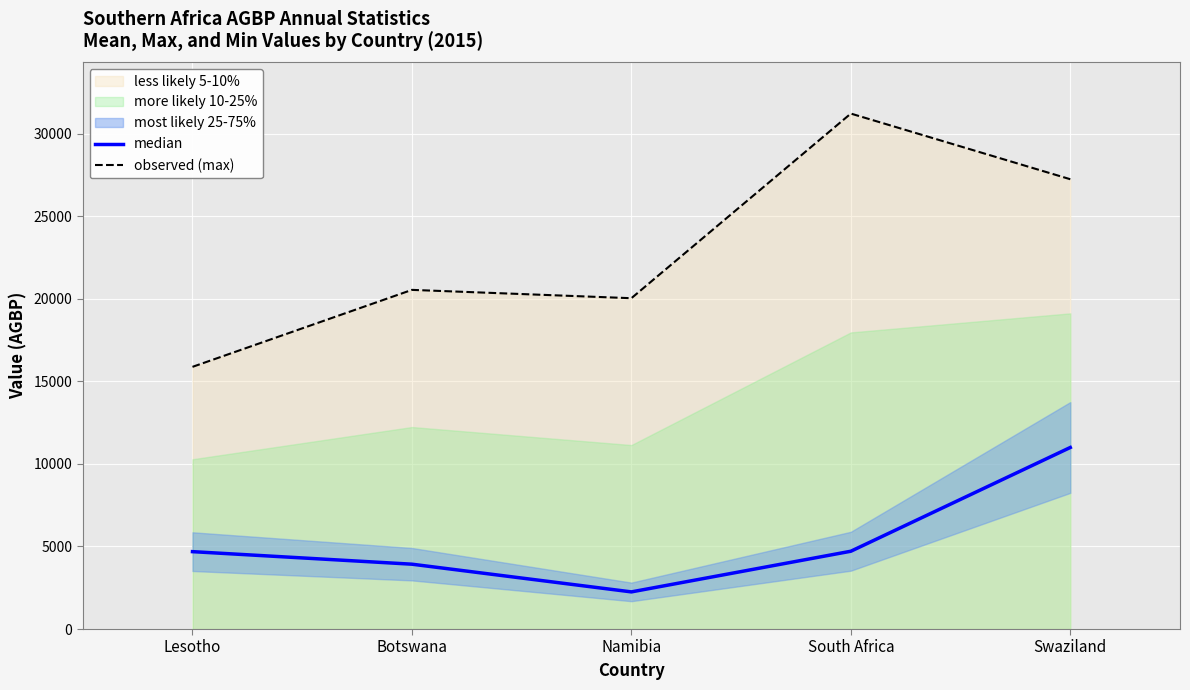

What is the minimum value for median?

2249.2